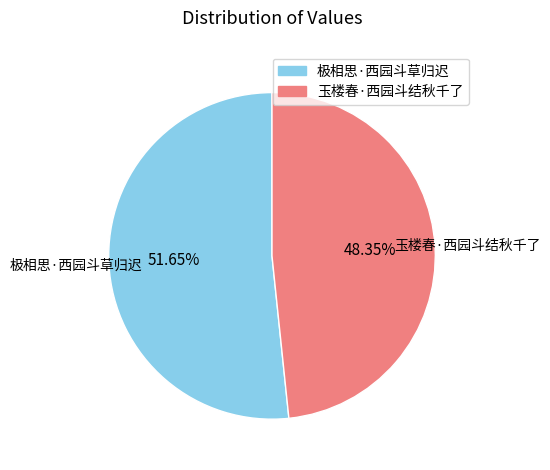

Count the number of slices in the pie.

2